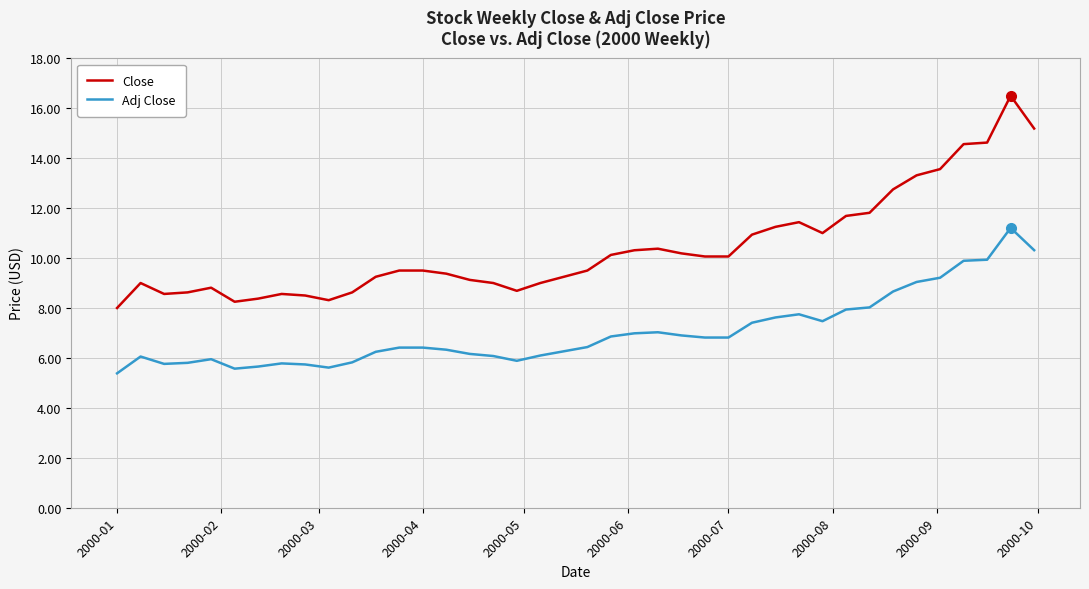

At how many categories does at least one series exceed 16?

1